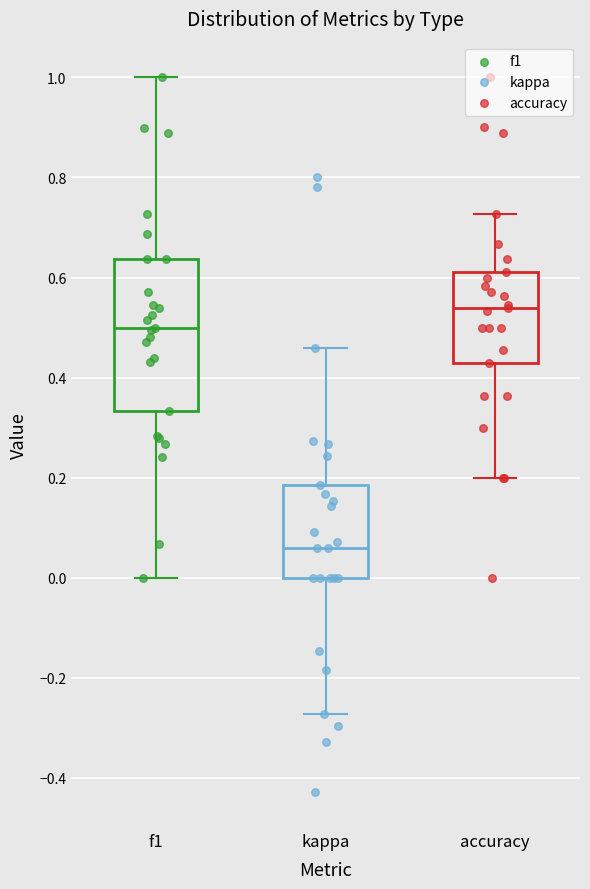

Reading left to right, read every box against the y-axis: the position of its median line, the range the box covers, and the ends of its whiskers. The values are not printed on the chart, so give them approximately, as read against the axis.

f1: median 0.50, box 0.34 to 0.64, whiskers 0.00 to 1.00
kappa: median 0.06, box 0.00 to 0.18, whiskers -0.28 to 0.46
accuracy: median 0.54, box 0.42 to 0.62, whiskers 0.20 to 0.72